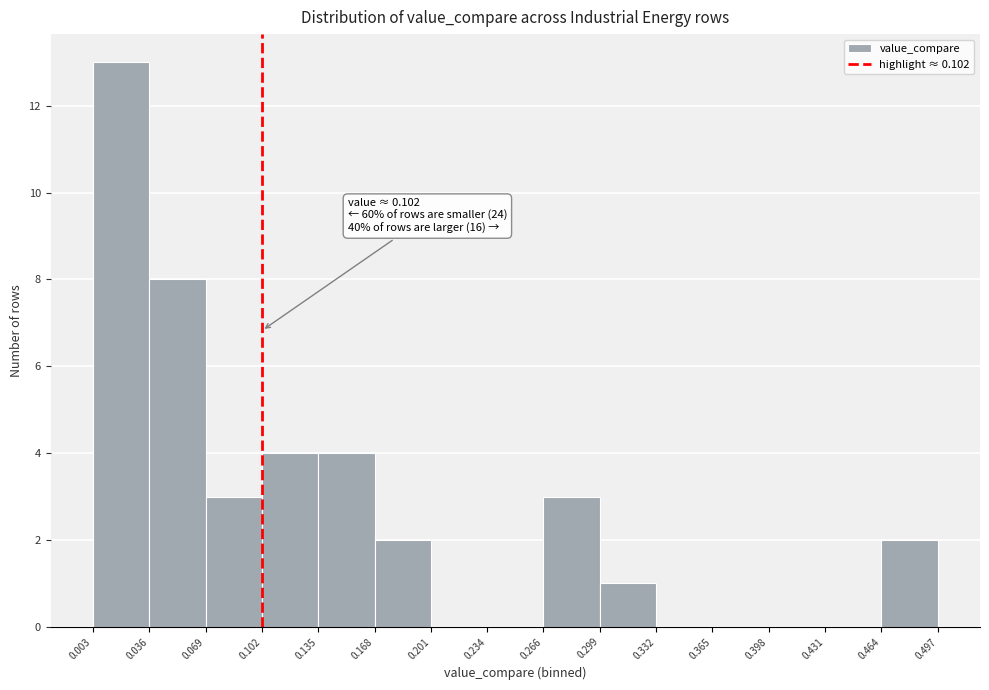

Over which range of the x-axis is the bar tallest?

0.003 to 0.036